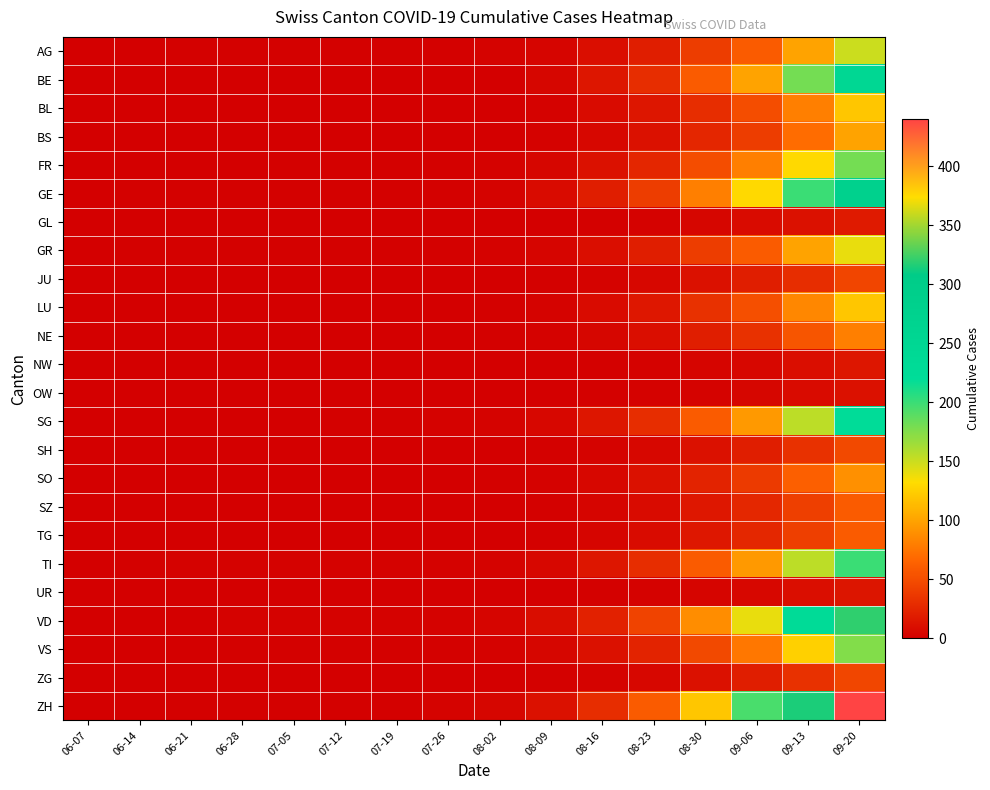

List the series in order of their peak value, lowest first.

OW, UR, NW, GL, JU, ZG, SH, SZ, TG, NE, SO, BS, BL, LU, GR, AG, VS, FR, TI, SG, BE, GE, VD, ZH